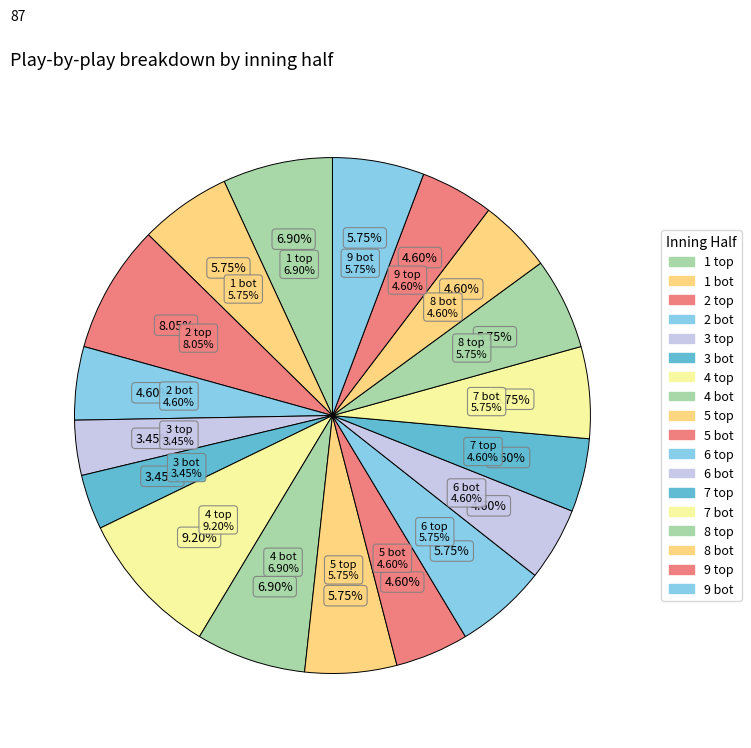

How much of the chart is everything except 5 bot?

95.4%